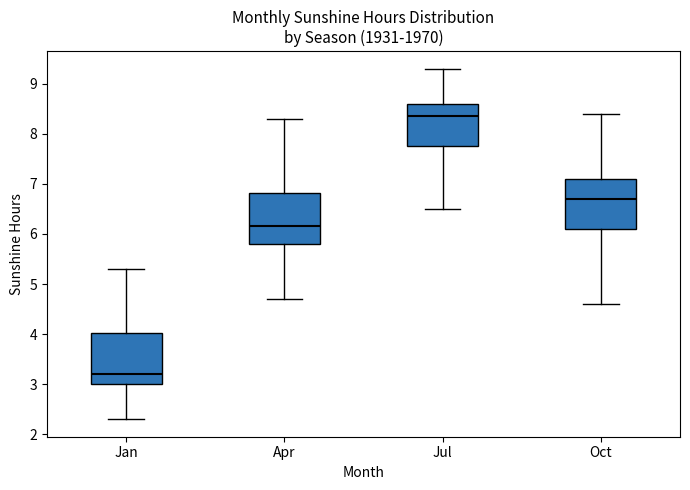

Reading left to right, transcribe this box plot: for each box, give where its median line is, the range the box spans, and where its two whiskers end, as read against the y-axis. The values are not printed on the chart, so give them approximately, as read against the axis.

Jan: median 3.2, box 3.0 to 4.0, whiskers 2.3 to 5.3
Apr: median 6.2, box 5.8 to 6.8, whiskers 4.7 to 8.3
Jul: median 8.4, box 7.8 to 8.6, whiskers 6.5 to 9.3
Oct: median 6.7, box 6.1 to 7.1, whiskers 4.6 to 8.4